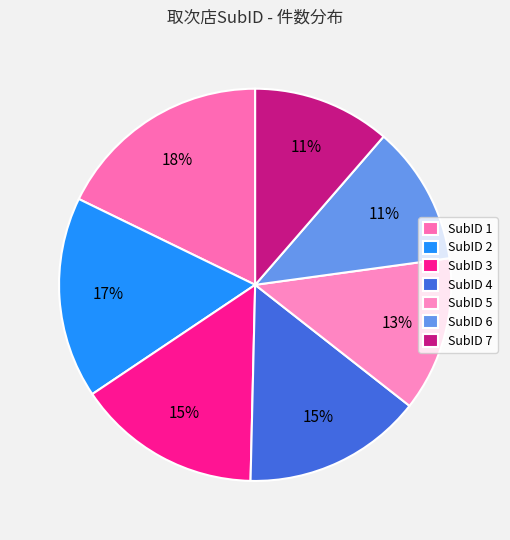

Rank the categories by value from lowest to highest.

7, 6, 5, 4, 3, 2, 1